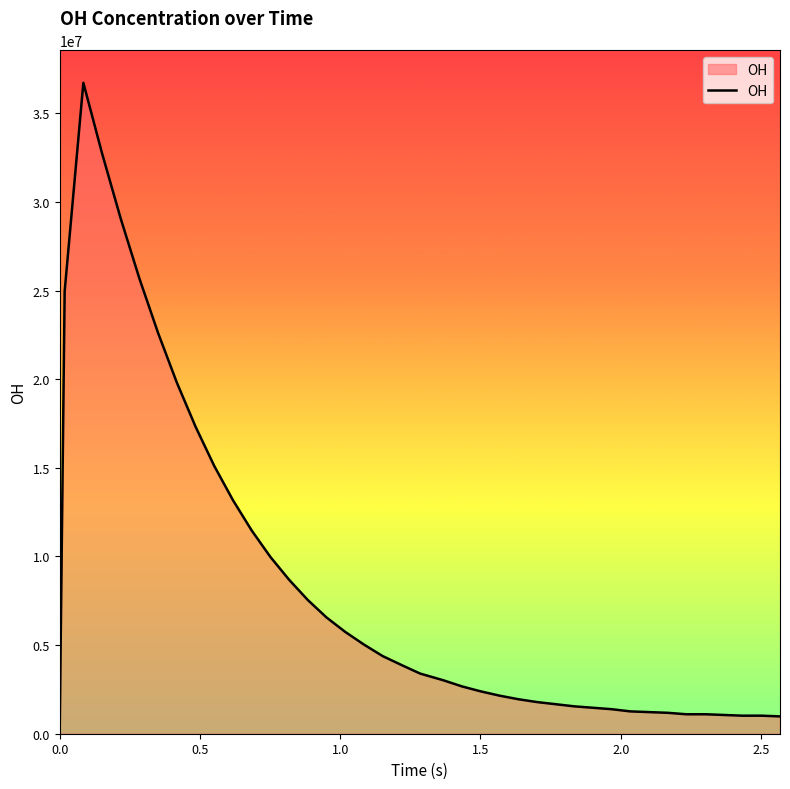

What is the difference between the maximum and minimum values?

36716577.8